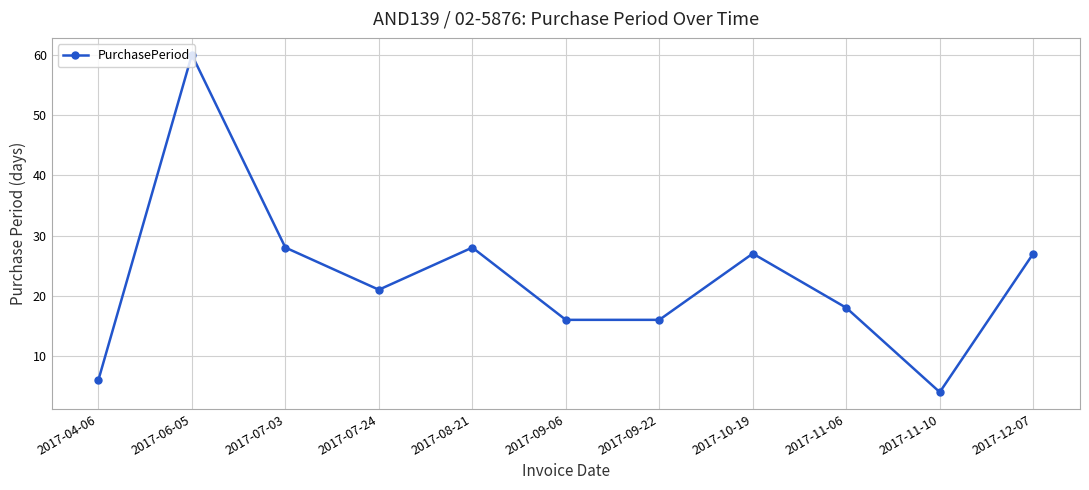

Approximately how many times larger is the value at 2017-12-07 compared to 2017-11-06?

1.5